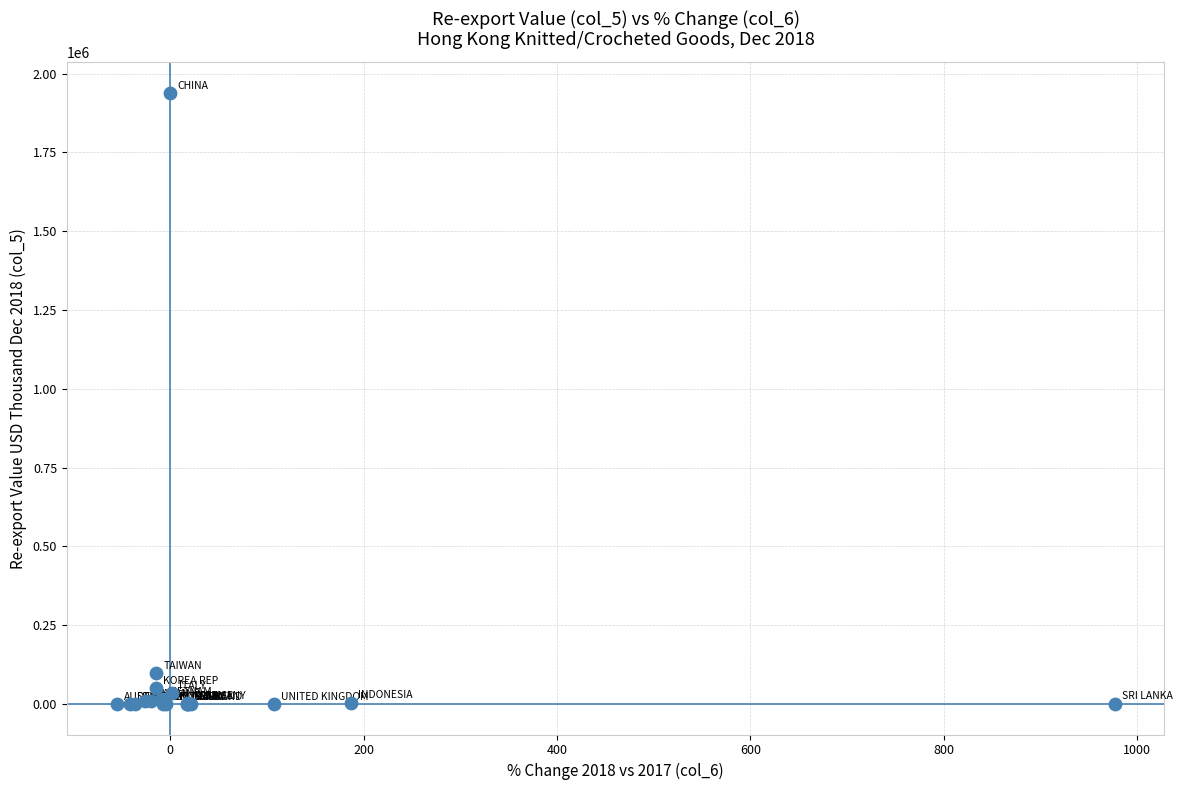

What Y value in the scatter plot is closest to 969869?

98568.8